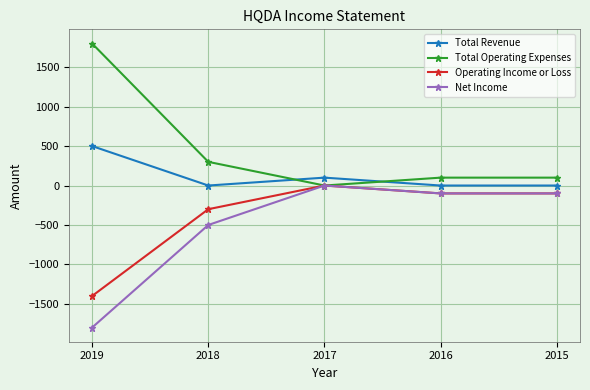

What is the difference between the maximum and second lowest values in the Total Revenue series?

500